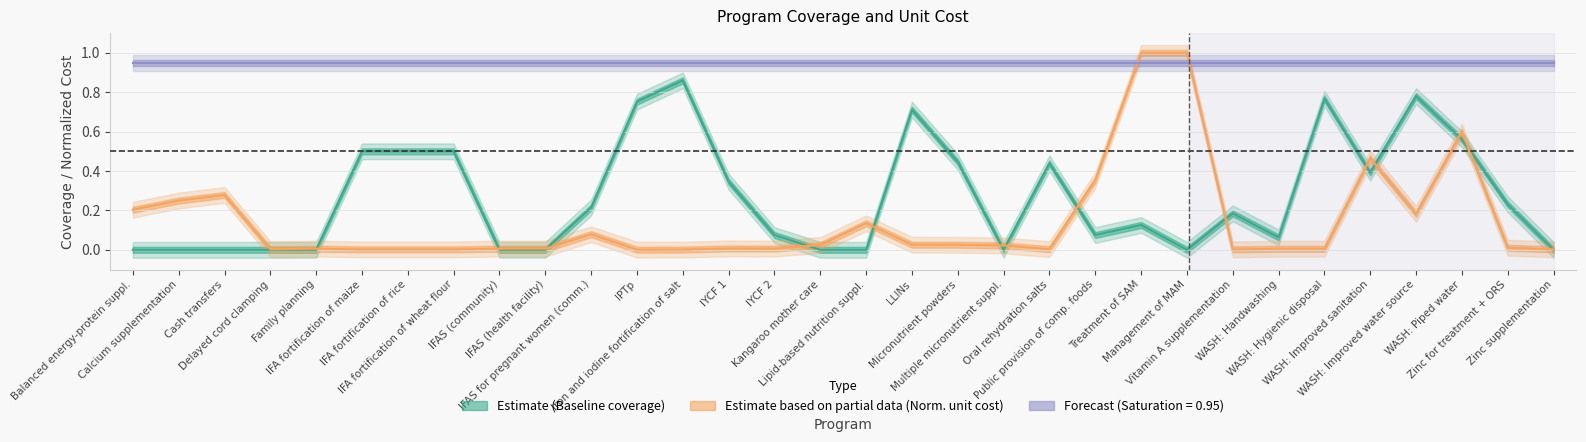

Which series changed the most between IFA fortification of wheat flour and IFAS (community)?

baseline_coverage